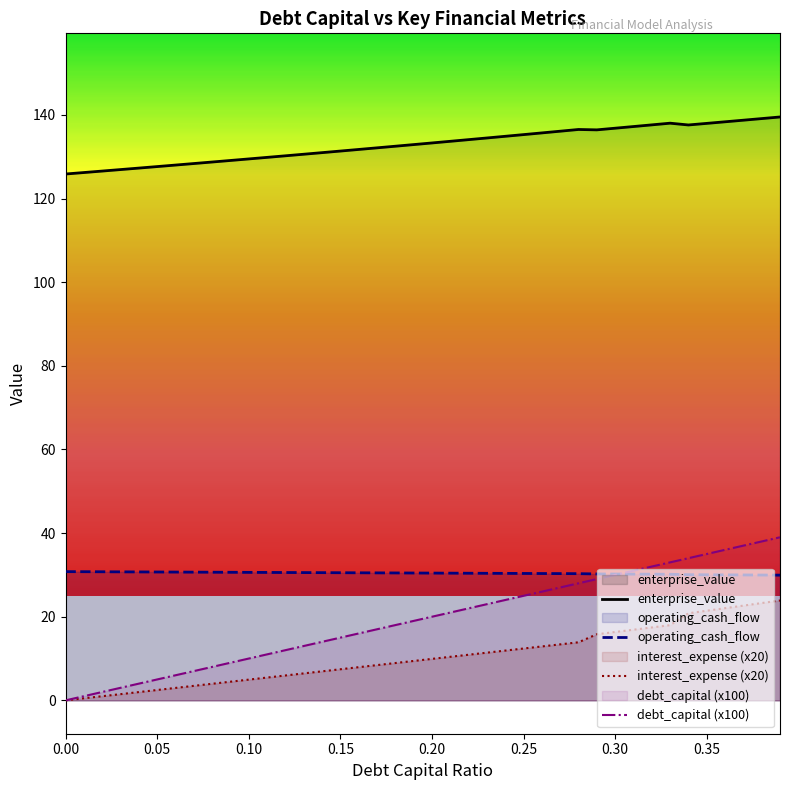

Where is the first local maximum for enterprise_value?

0.28